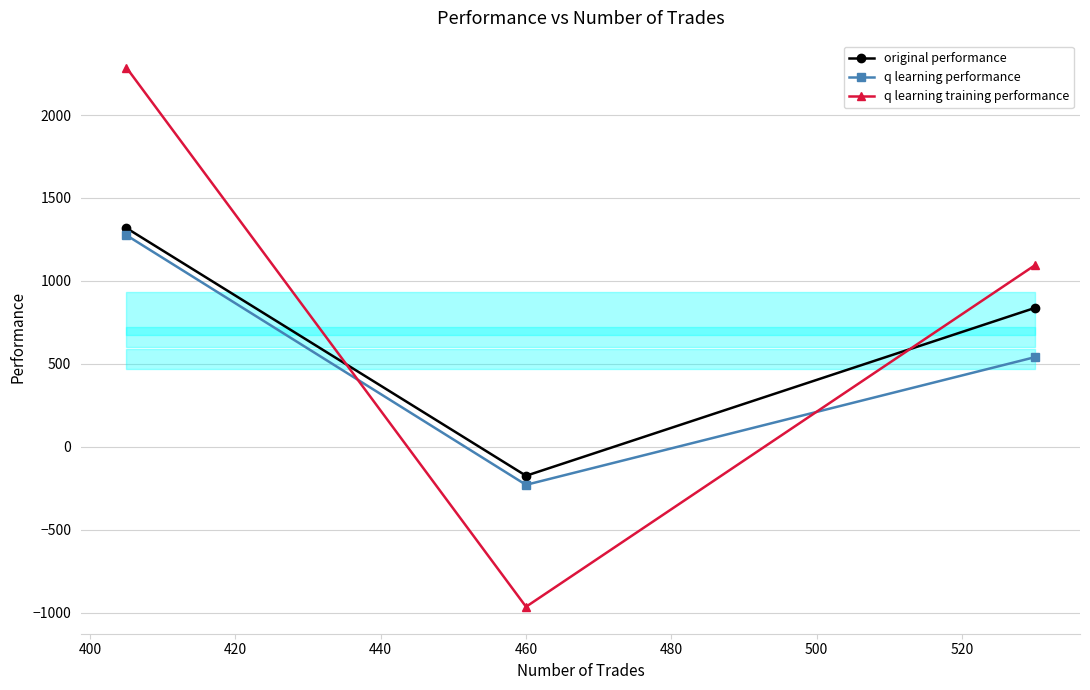

How many series are shown in this chart?

3